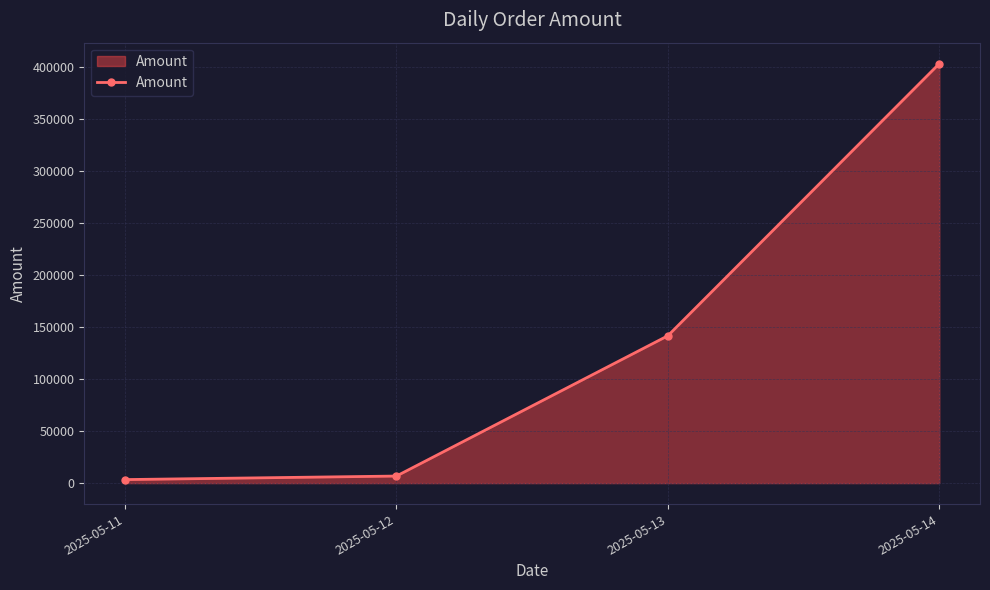

Is it true that the value at 2025-05-14 is 402826.3?

True